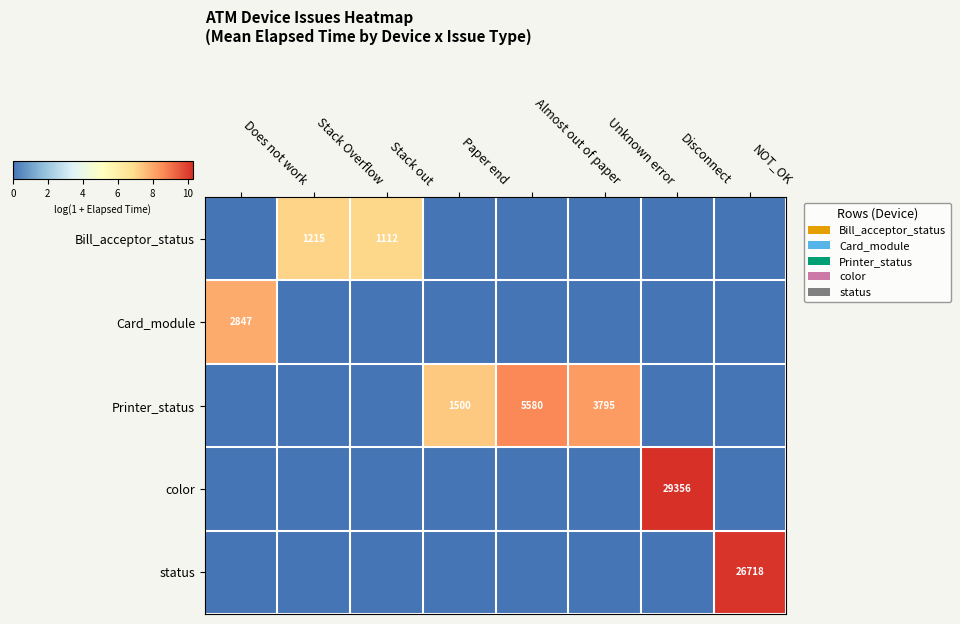

Is it true that status equals 26718 at NOT_OK?

True